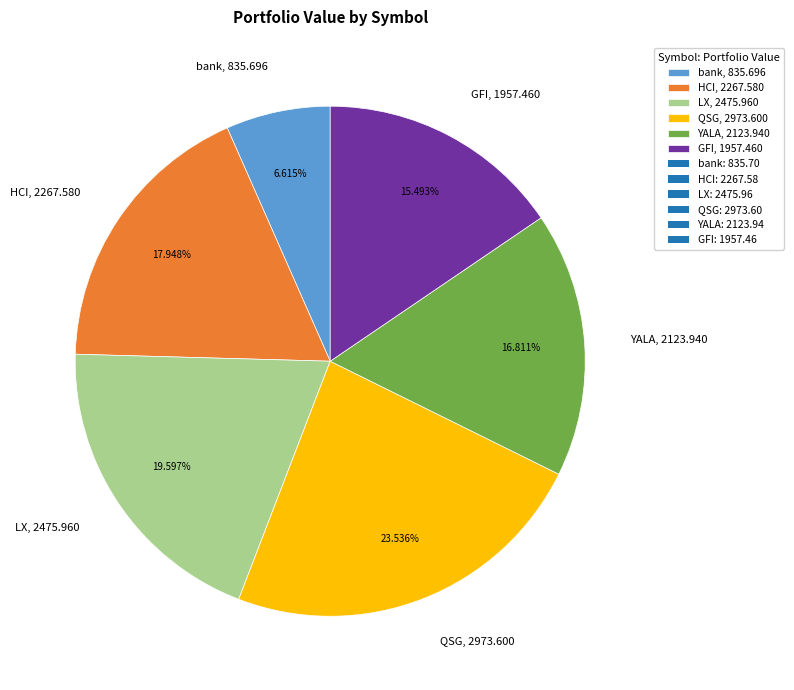

To the nearest percent, what is the difference between the HCI and YALA slice percentages?

1%